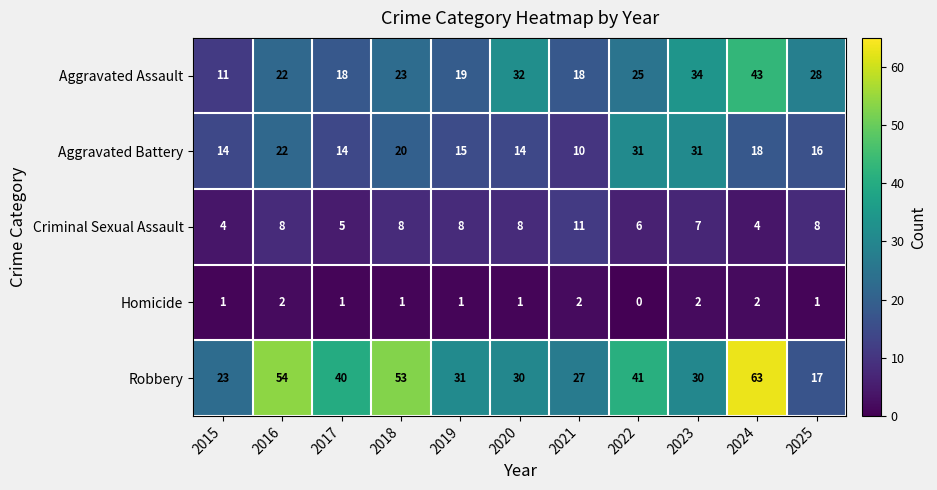

What is the difference between the highest and lowest values at 2016?

52